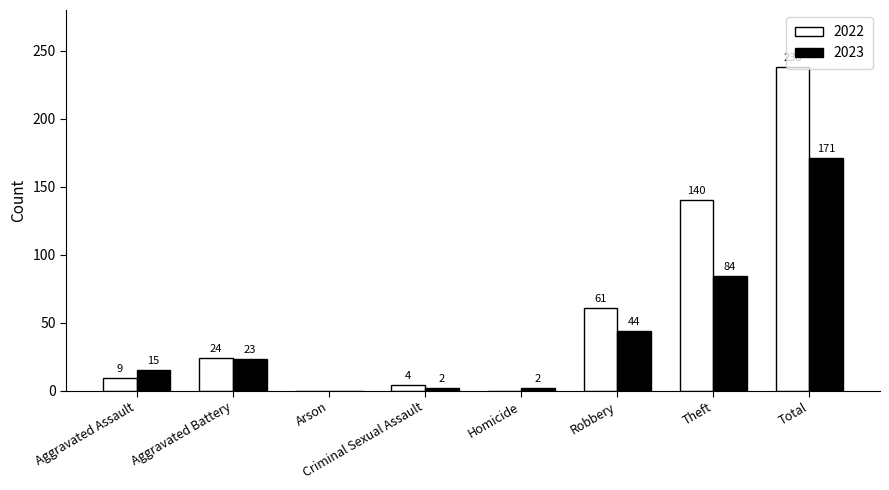

Which series has the largest total across all categories?

2022